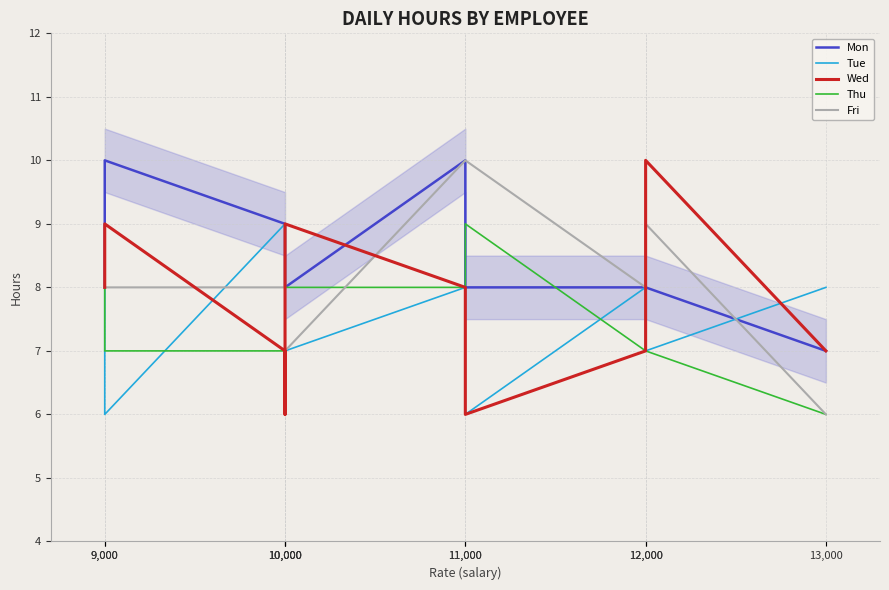

Is it true that Fri equals 8 at 9,000?

True